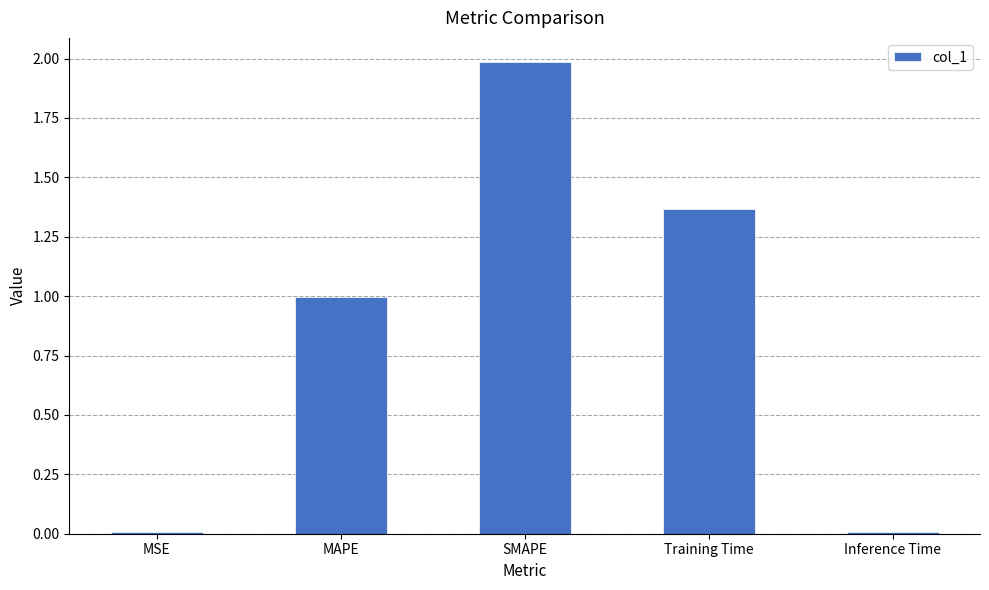

What value does the data have at MAPE?

1.0